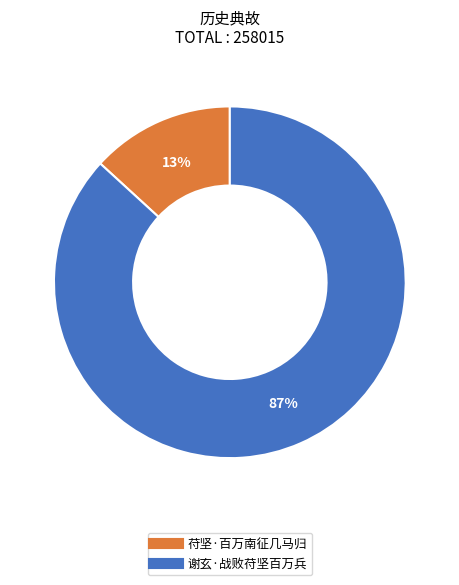

Does 谢玄·战败苻坚百万兵 account for over 50% of the chart?

Yes